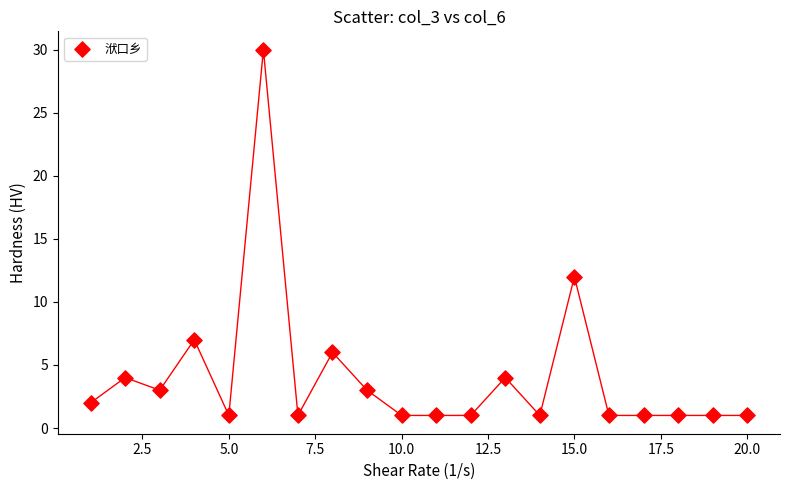

What Y value in the scatter plot is closest to 15?

12